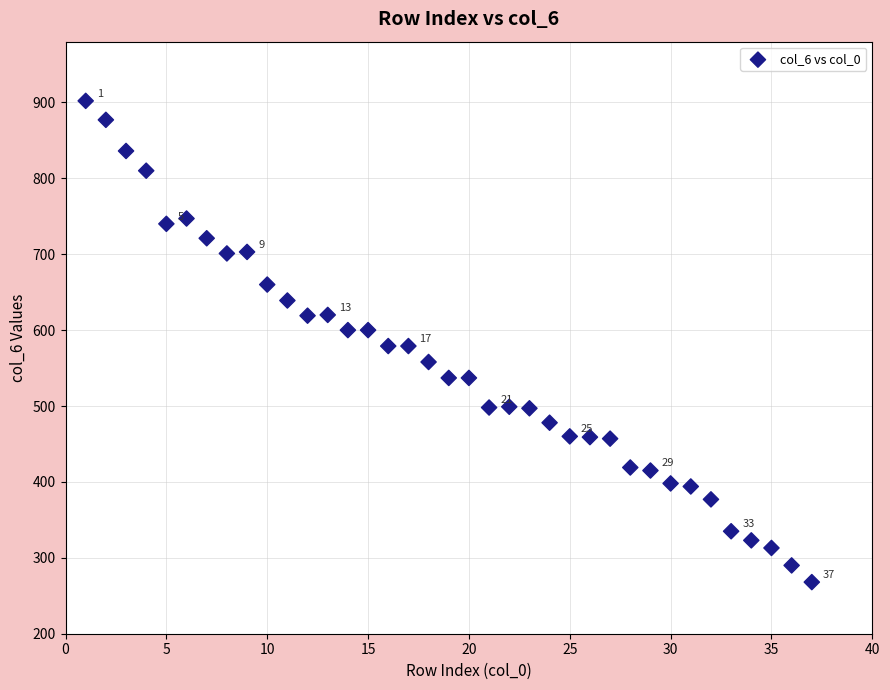

What is the range of Y values (max minus min)?

634